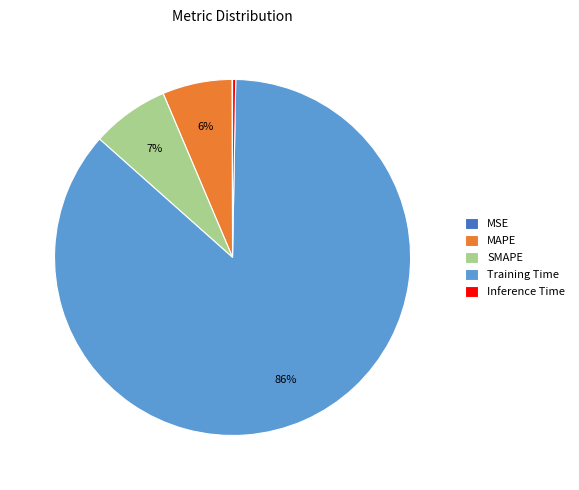

To the nearest percent, what percentage of the pie is SMAPE?

7%